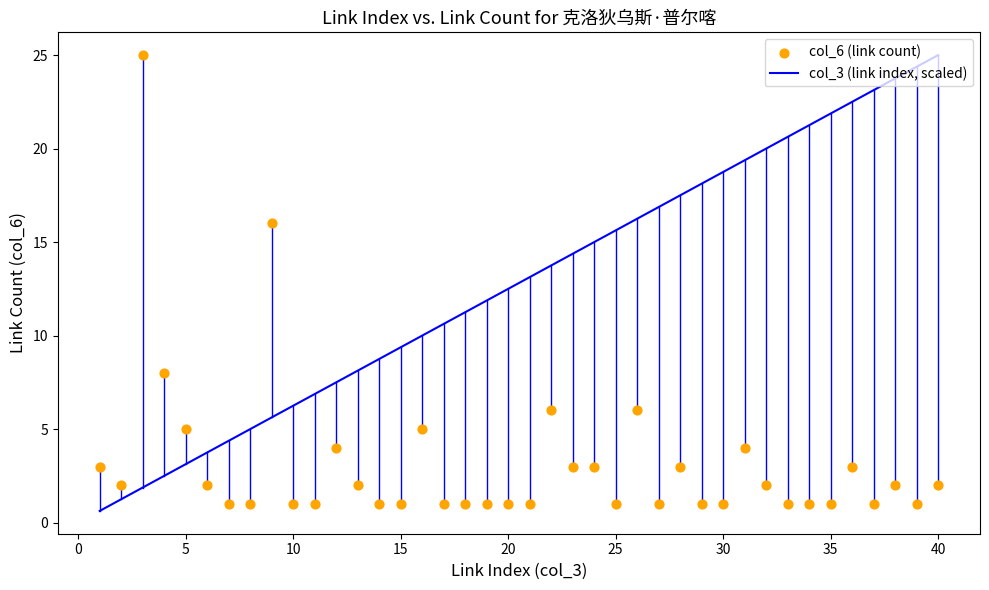

True or false: col_3 (link index, scaled) has a value of 6.2 at 10.

True